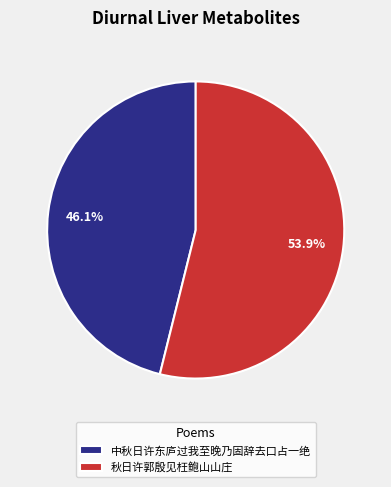

To the nearest percent, what is the average slice percentage?

50%